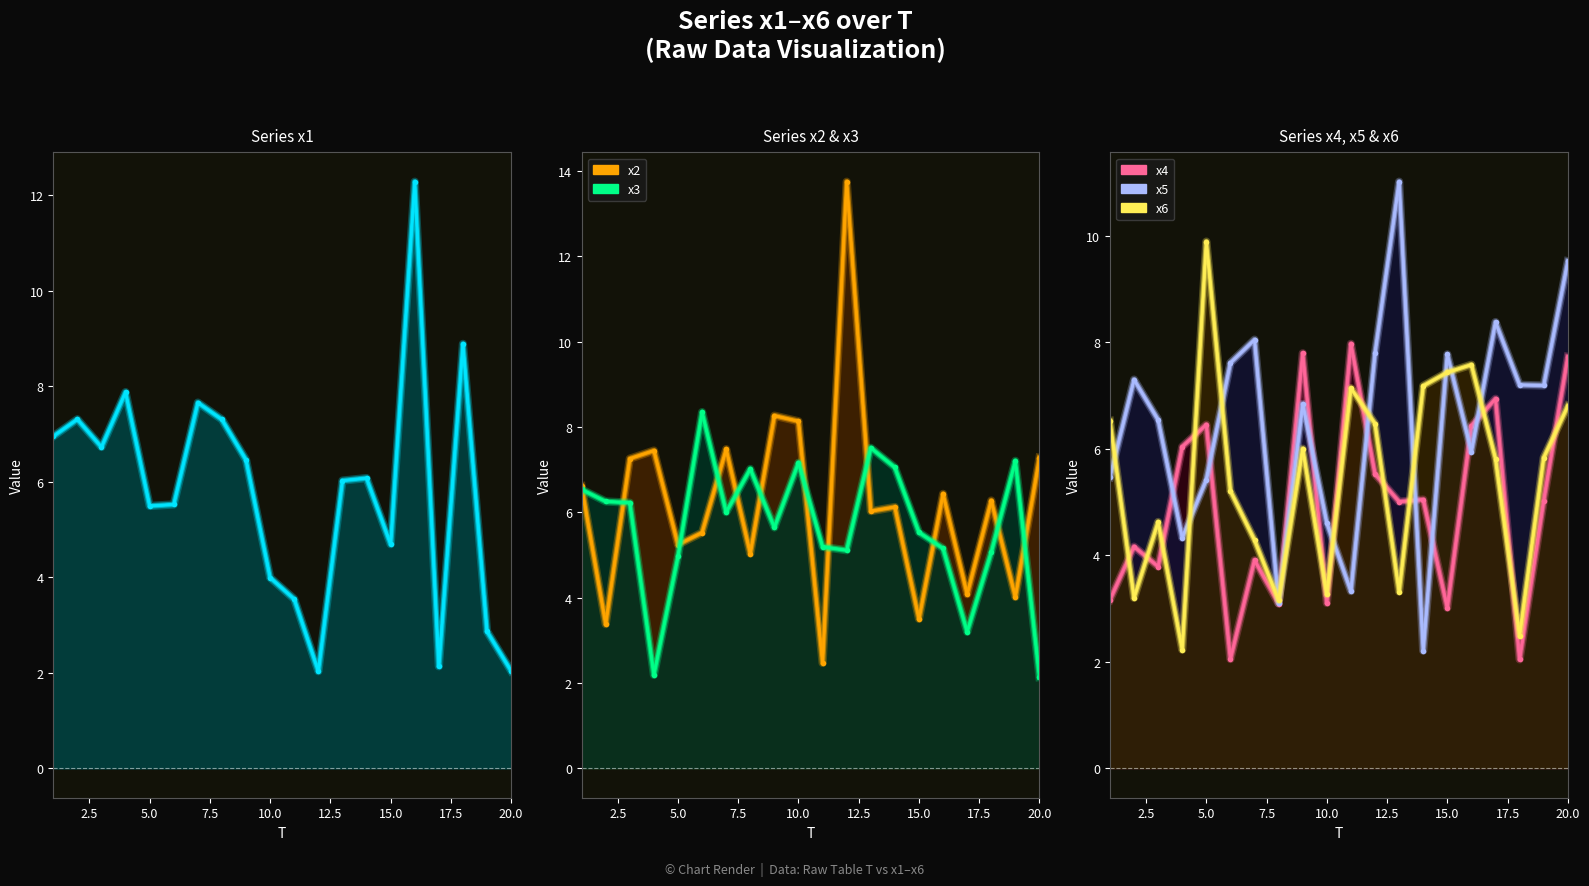

Reading left to right, transcribe all the data shown in this chart.

x1: 7.0	7.3	6.7	7.9	5.5	5.5	7.7	7.3	6.5	4.0	3.5	2.0	6.0	6.1	4.7	12.3	2.1	8.9	2.9	2.0
x2: 6.6	3.4	7.3	7.4	5.2	5.5	7.5	5.0	8.3	8.1	2.5	13.7	6.0	6.1	3.5	6.4	4.1	6.3	4.0	7.3
x3: 6.5	6.3	6.2	2.2	5.0	8.3	6.0	7.0	5.6	7.2	5.2	5.1	7.5	7.1	5.5	5.2	3.2	5.1	7.2	2.1
x4: 3.2	4.2	3.8	6.0	6.5	2.1	3.9	3.1	7.8	3.1	8.0	5.5	5.0	5.0	3.0	6.4	6.9	2.0	5.0	7.7
x5: 5.5	7.3	6.5	4.3	5.4	7.6	8.1	3.1	6.8	4.6	3.3	7.8	11.0	2.2	7.8	6.0	8.4	7.2	7.2	9.5
x6: 6.5	3.2	4.6	2.2	9.9	5.2	4.3	3.2	6.0	3.3	7.1	6.5	3.3	7.2	7.4	7.6	5.8	2.5	5.8	6.8